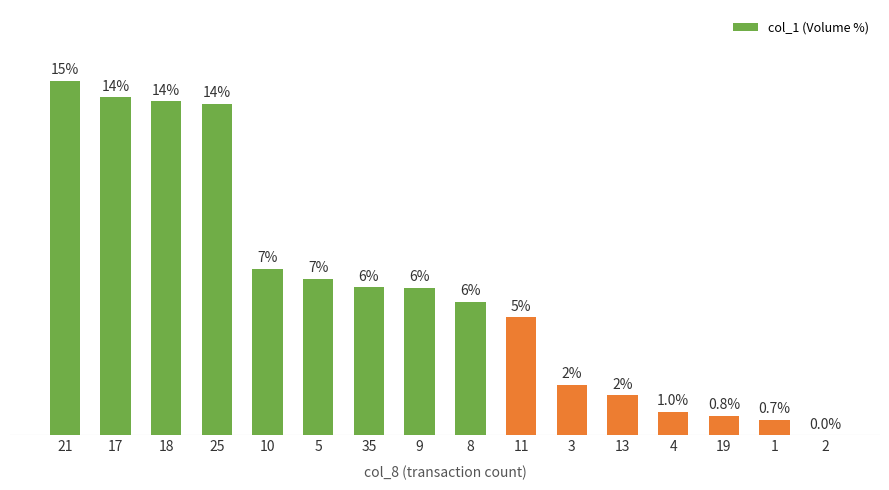

True or false: the data shows 0.7 at 1.

True